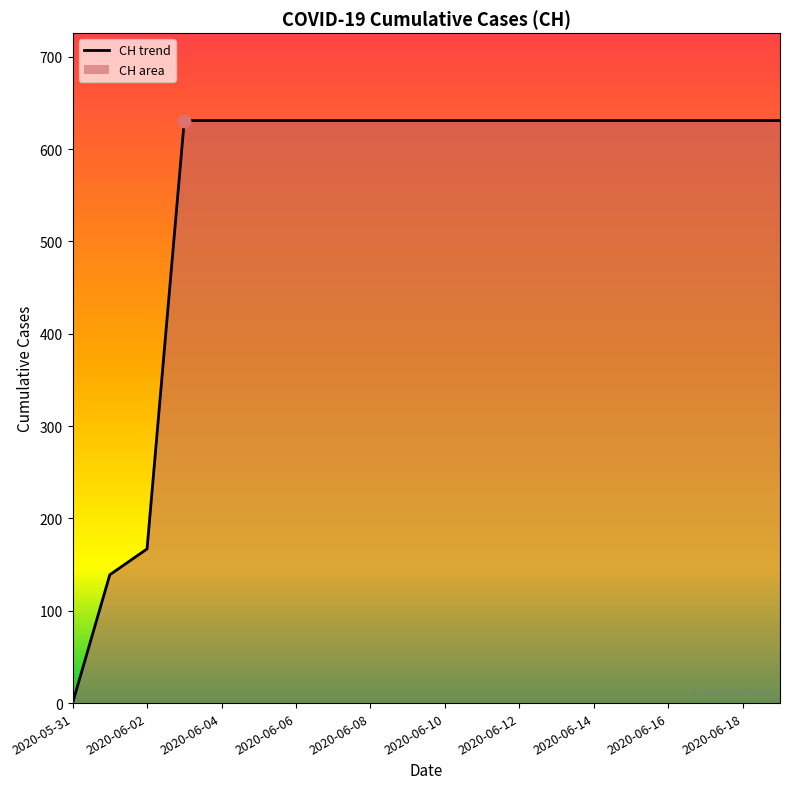

What is the maximum value shown in the chart?

631